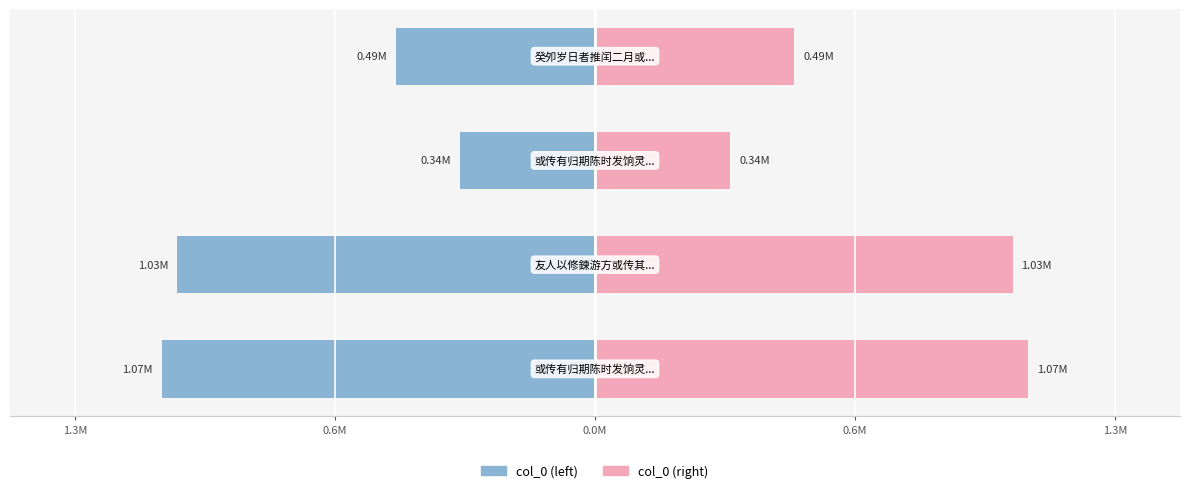

What is the minimum value for col_0 (left)?

-1071579